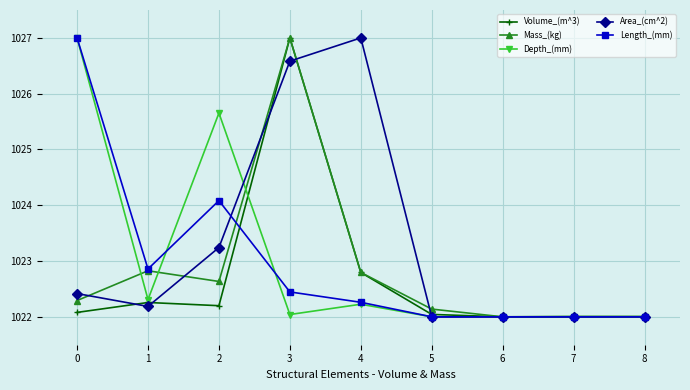

Does the chart have visible grid lines?

Yes